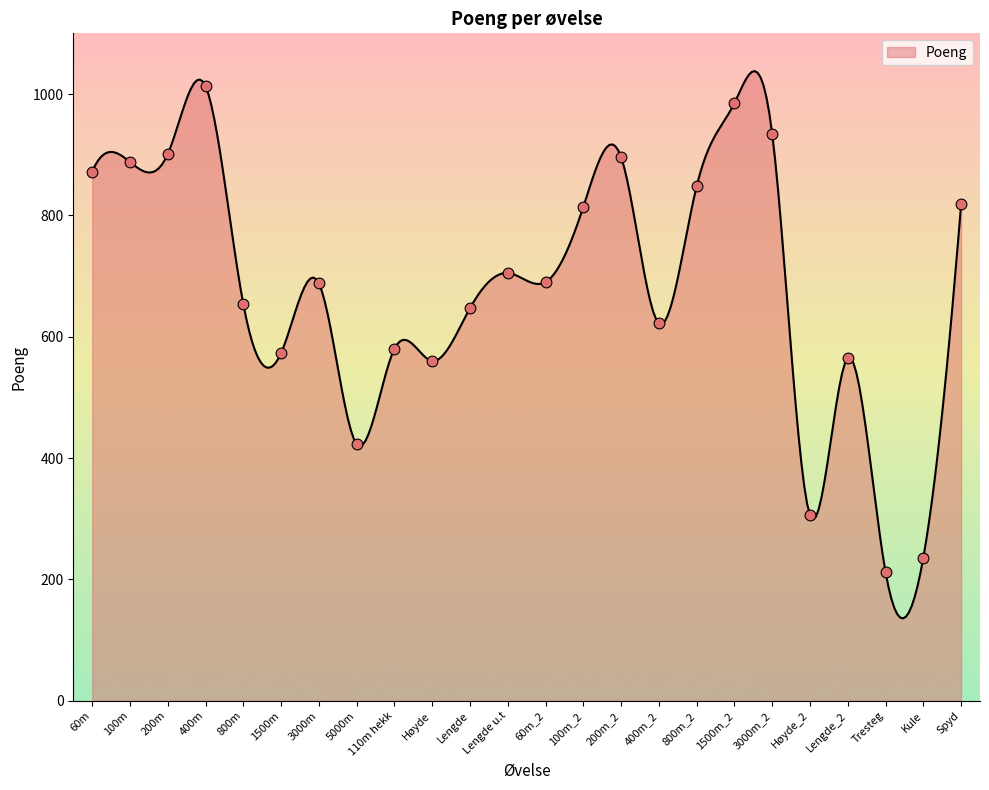

What is the smallest value displayed?

135.8